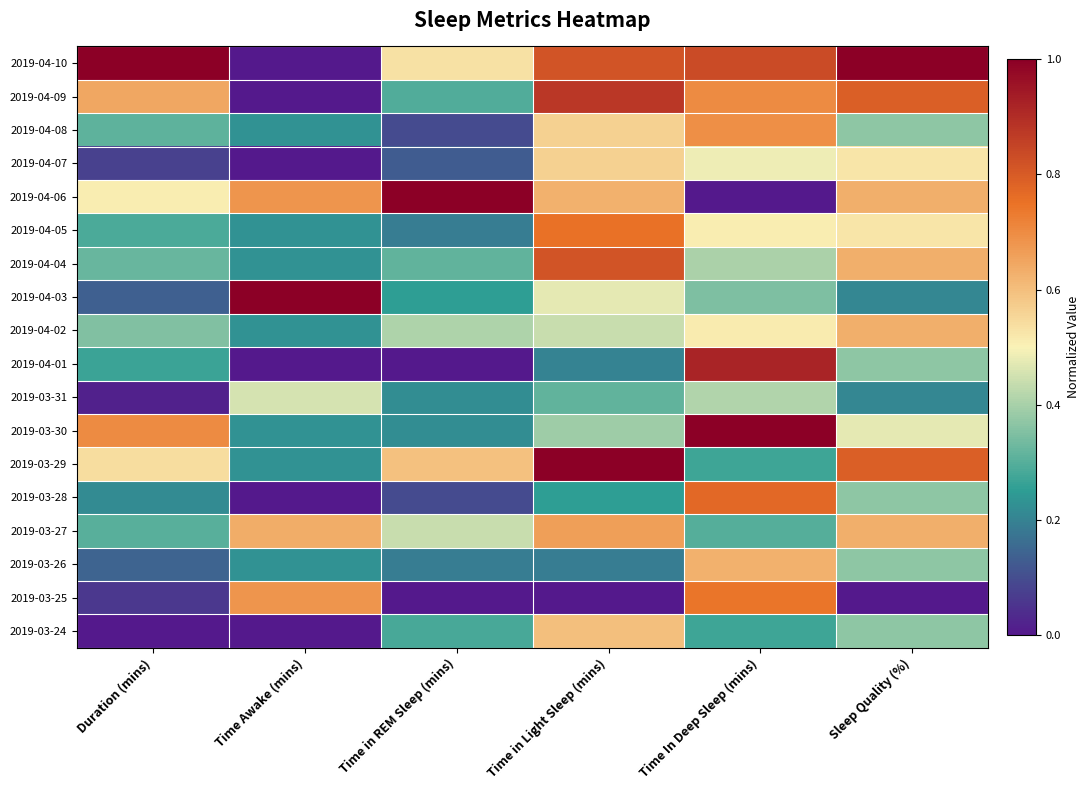

Which label corresponds to the largest value in the chart?

Time in Light Sleep (mins)